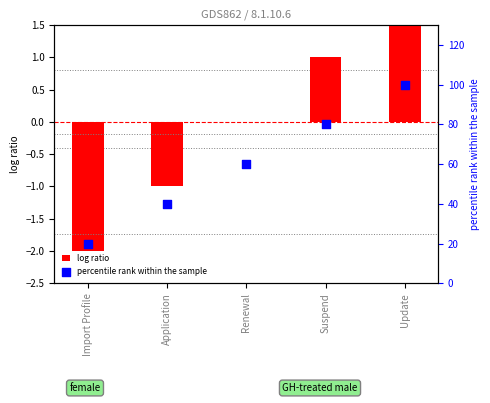

Which series has the largest Y range (max minus min)?

percentile rank within the sample